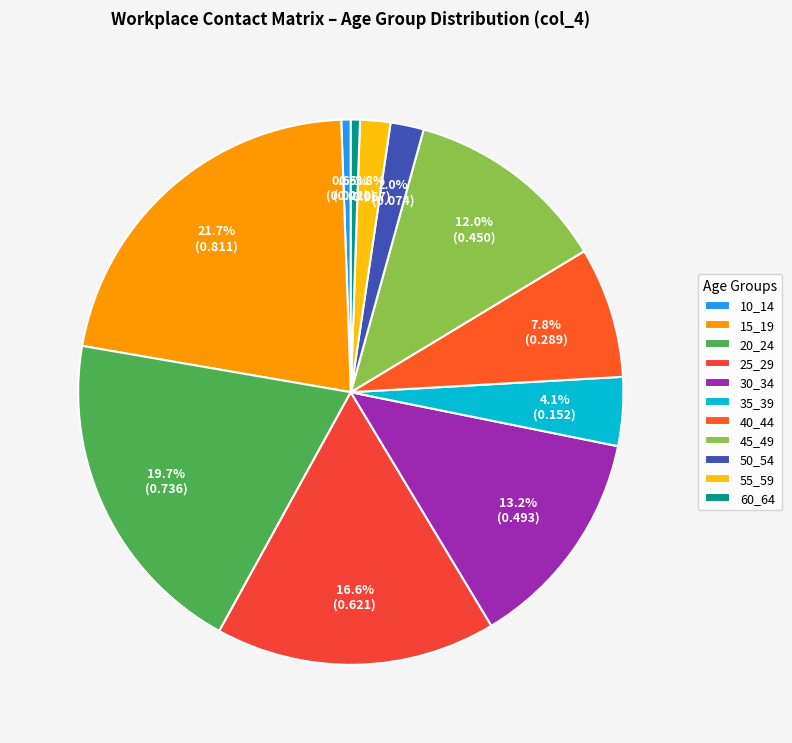

Is there a majority slice in this chart?

No